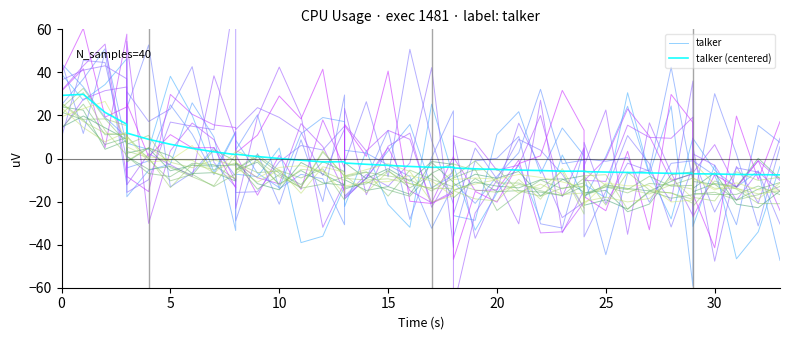

Is the value of talker (centered) at 20 greater than the value of talker at 25?

Yes